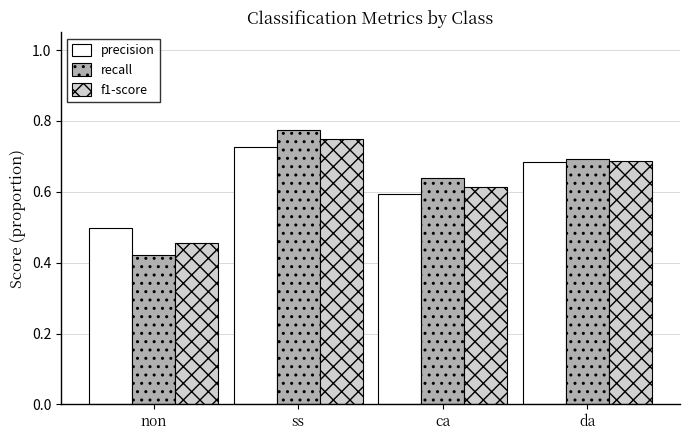

What is the sum of the recall values at non and da?

1.1